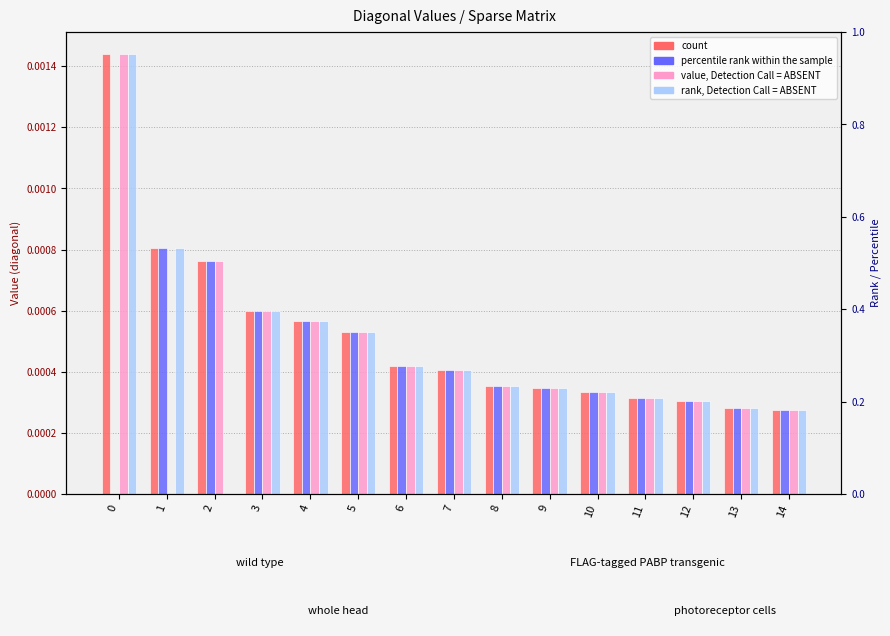

Where is col_0_diag nearest to the value 0?

14